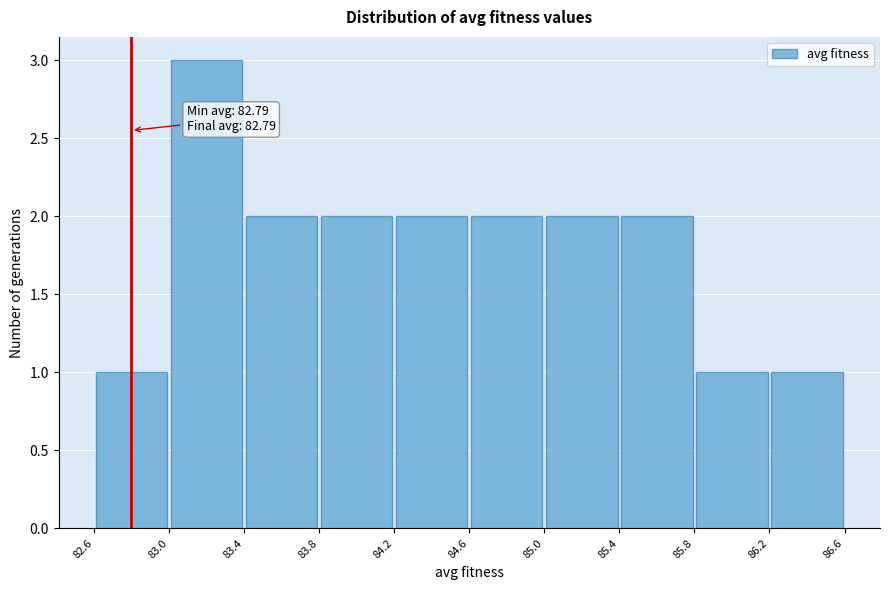

Which range on the x-axis has the tallest bar?

83.0 to 83.4